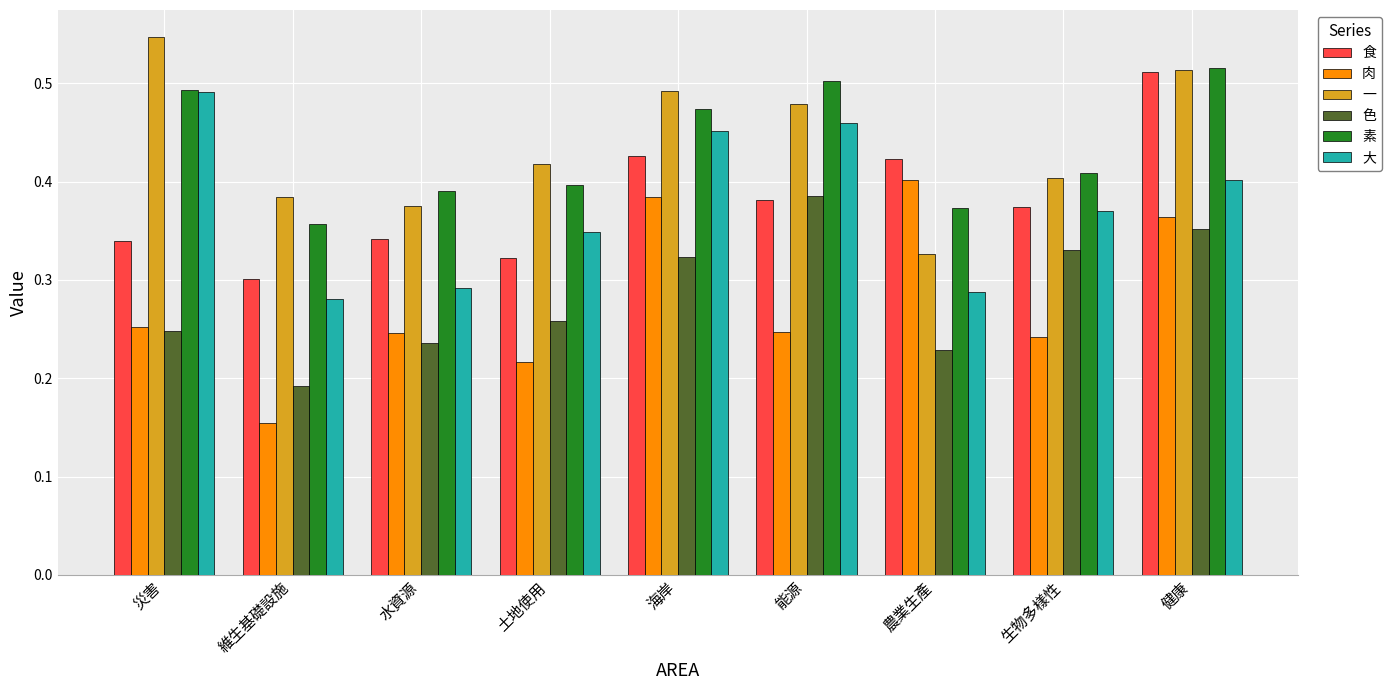

How many 肉 values are between 0 and 1?

9